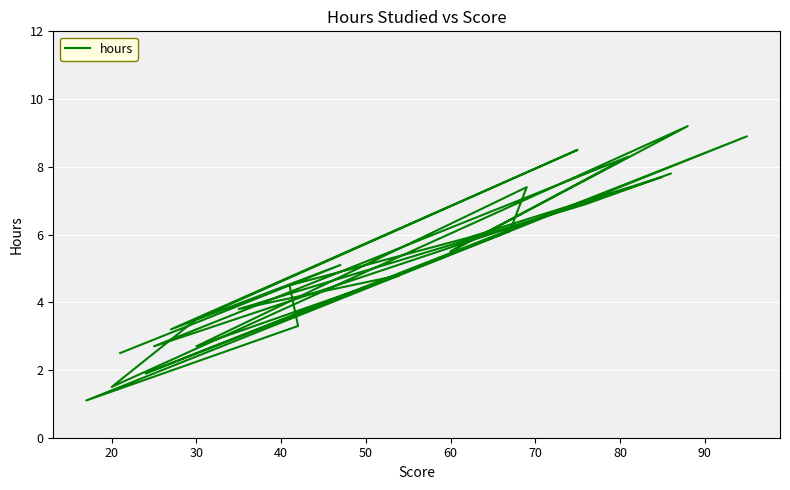

Reading right to left, extract all data points from this chart.

7.8	6.9	3.8	4.8	2.7	7.4	6.1	1.9	2.5	8.9	1.1	3.3	4.5	5.9	7.7	2.7	8.3	5.5	9.2	1.5	3.5	8.5	3.2	5.1	2.5